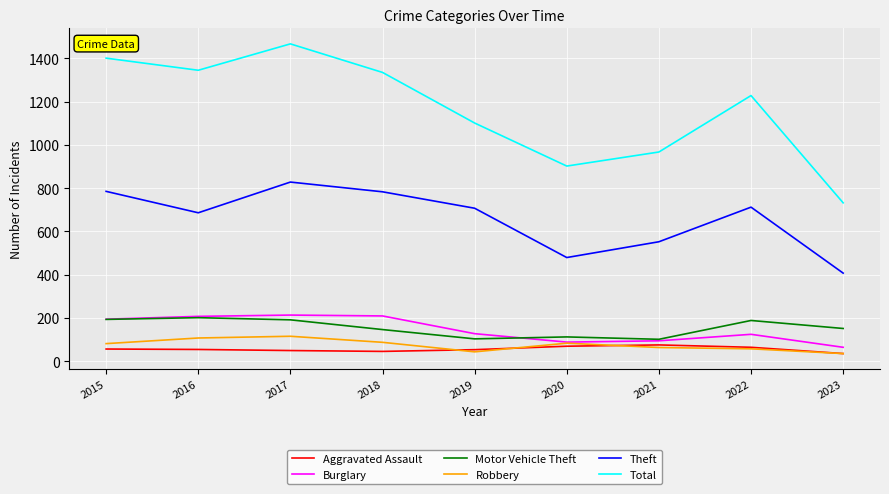

Is the value of Theft at 2020 greater than the value of Total at 2022?

No